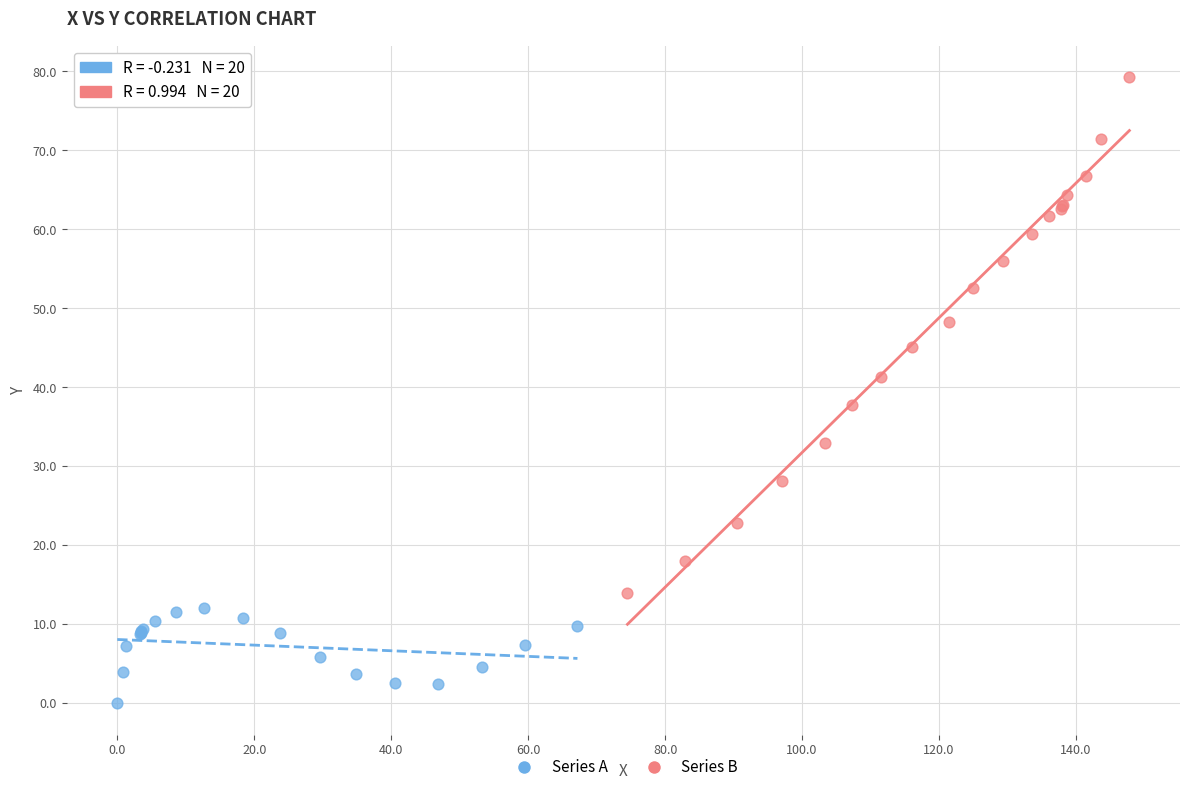

Which series contains the highest Y value?

Series B